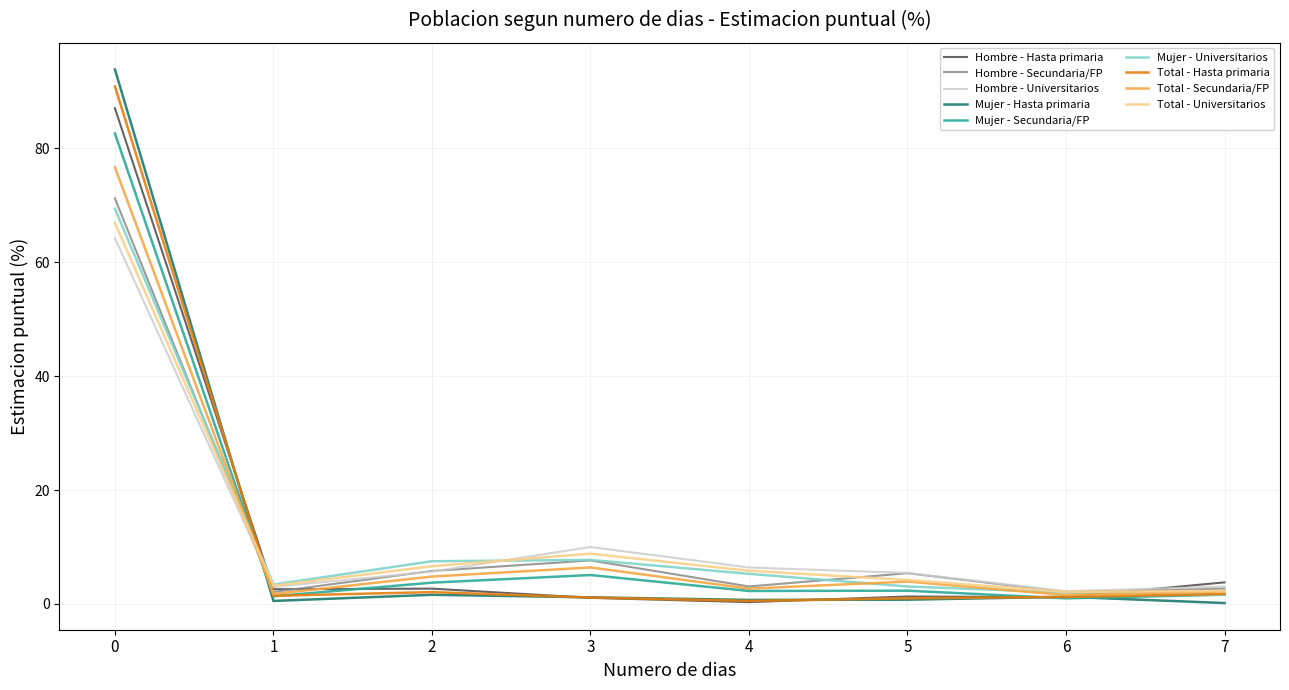

What is the total value across all series at 0?

702.7